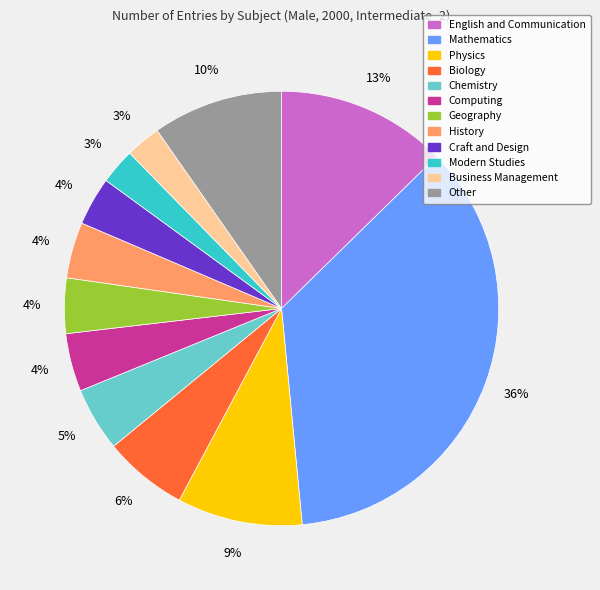

To the nearest percent, what percentage of the pie is Craft and Design?

4%